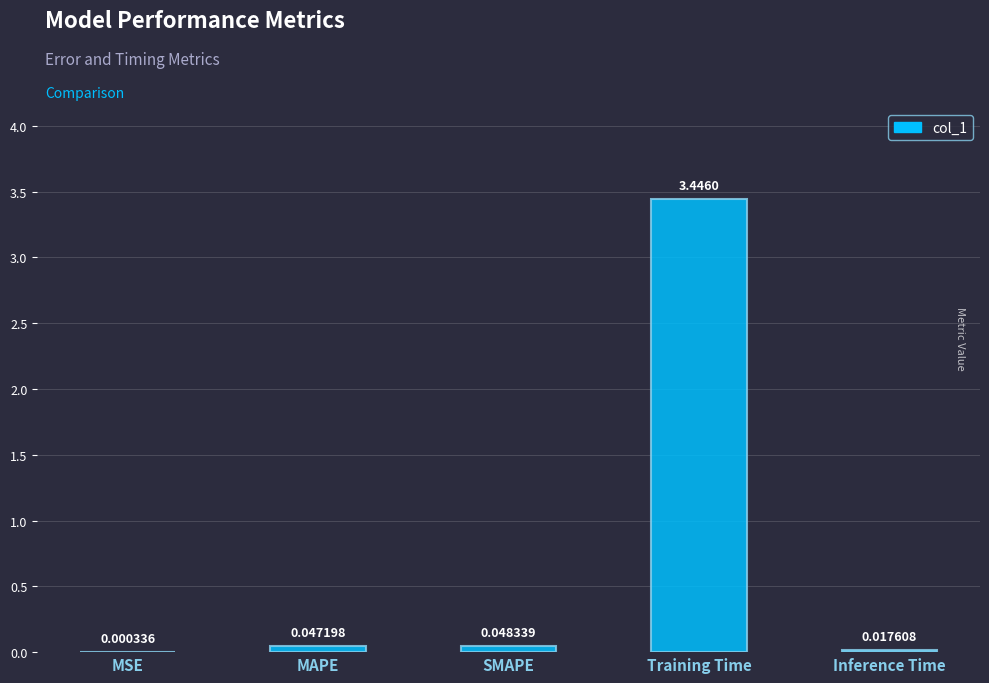

Between Training Time and SMAPE, which is larger?

Training Time